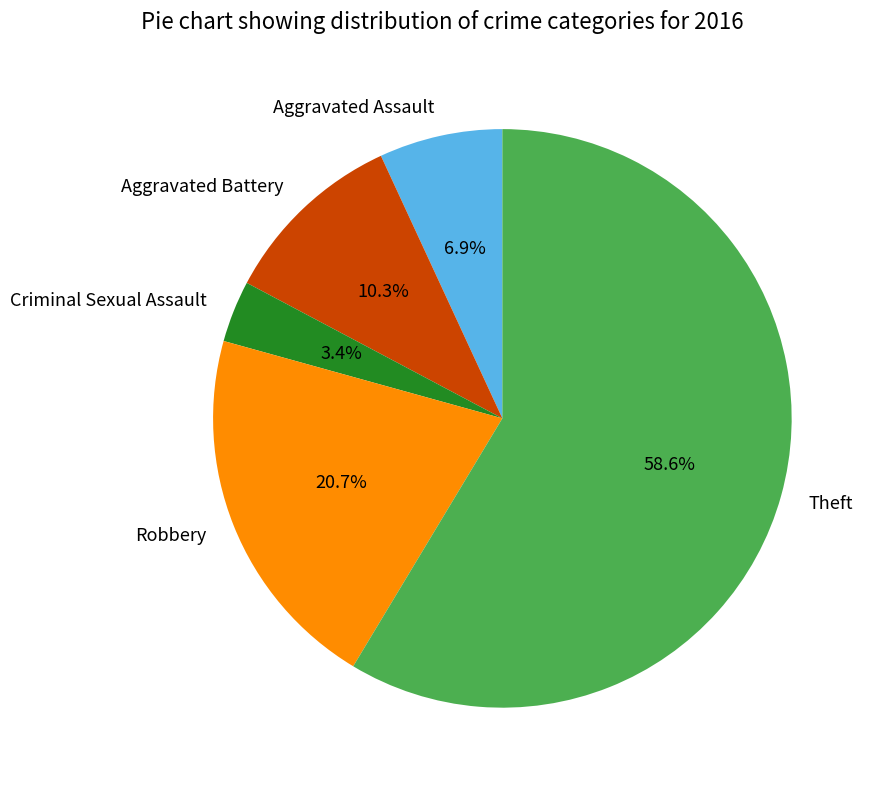

Is there any slice that represents more than half of the pie?

Yes